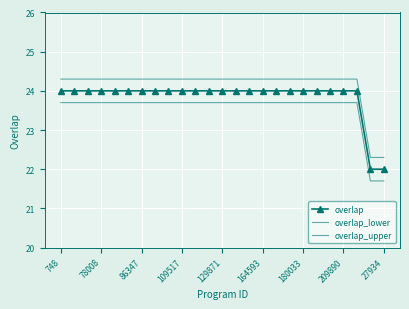

Rank the series by their average value, from highest to lowest.

overlap_upper, overlap, overlap_lower